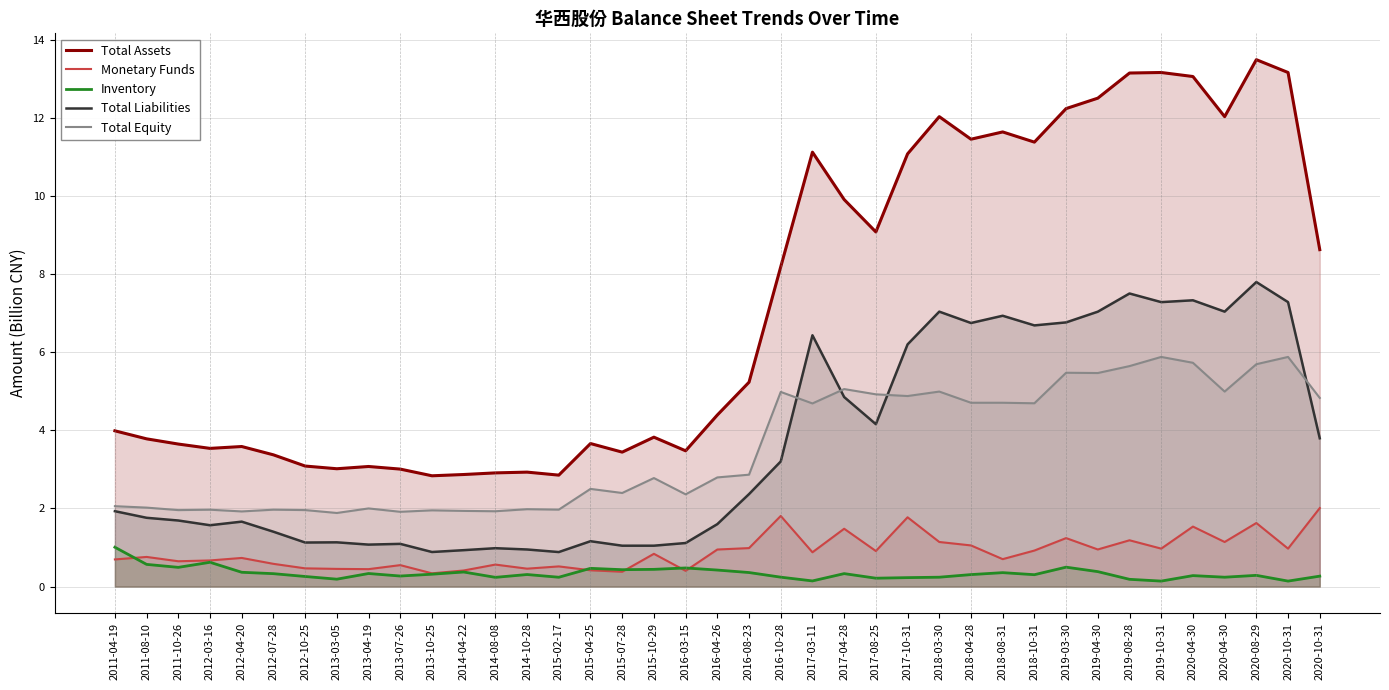

What is the total value across all series at 2015-04-25?

8.2